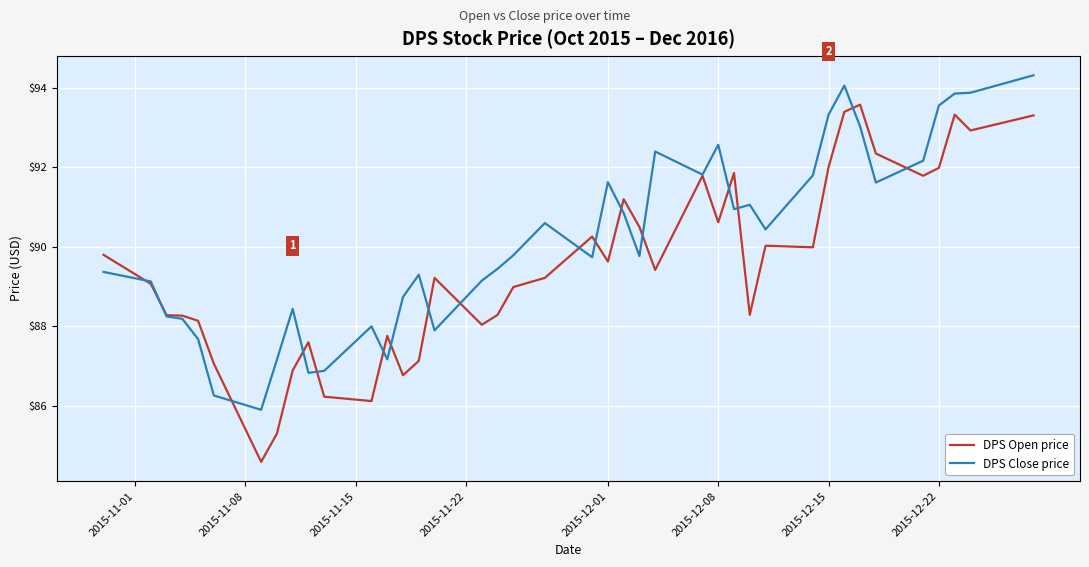

What is the highest value of the DPS Open price series?

93.6